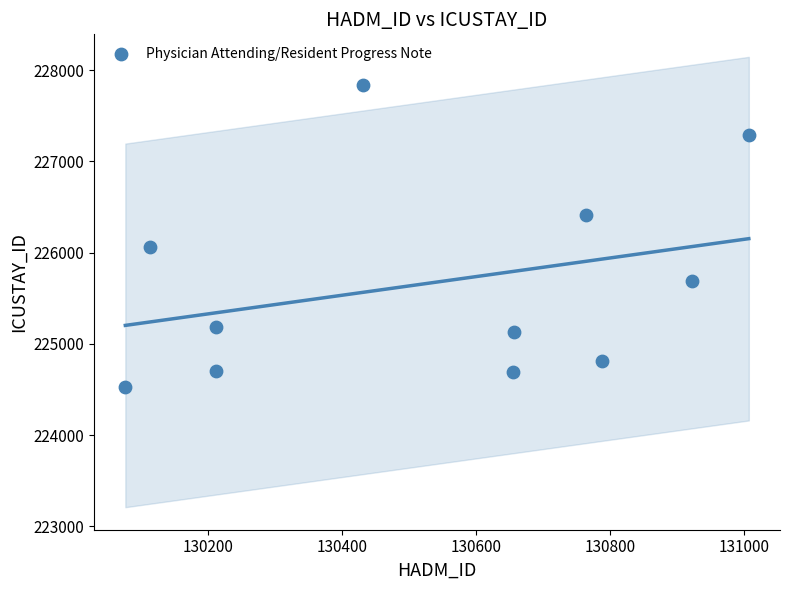

What Y value in the scatter plot is closest to 226181?

226062.0